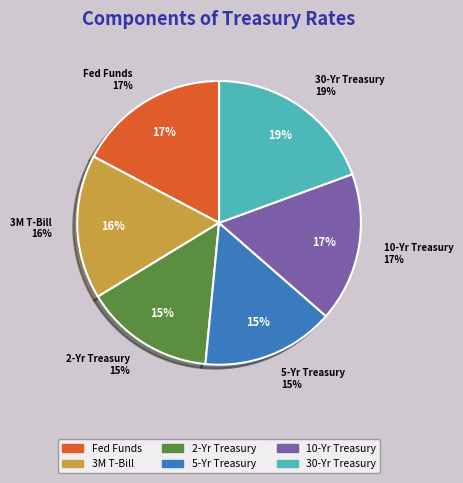

Is there a majority slice in this chart?

No